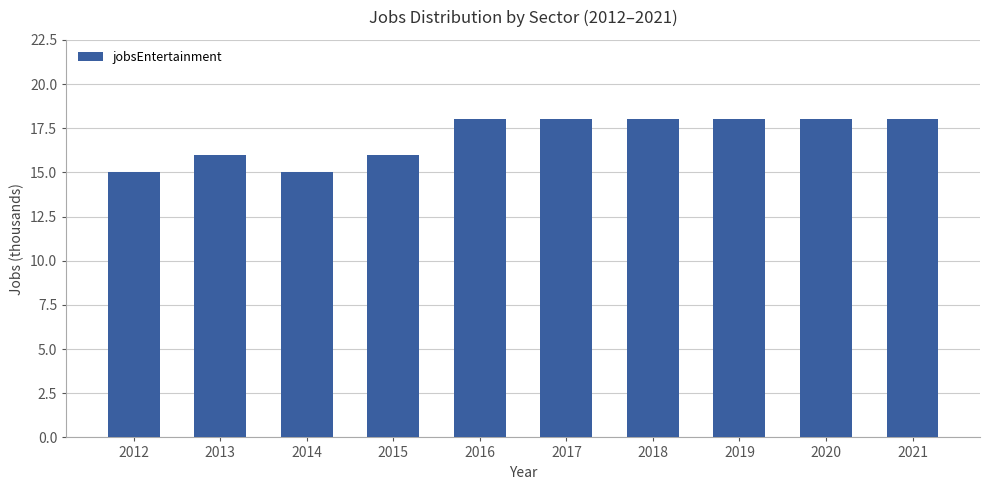

What is the ratio of the value at 2018 to the value at 2021?

1.0